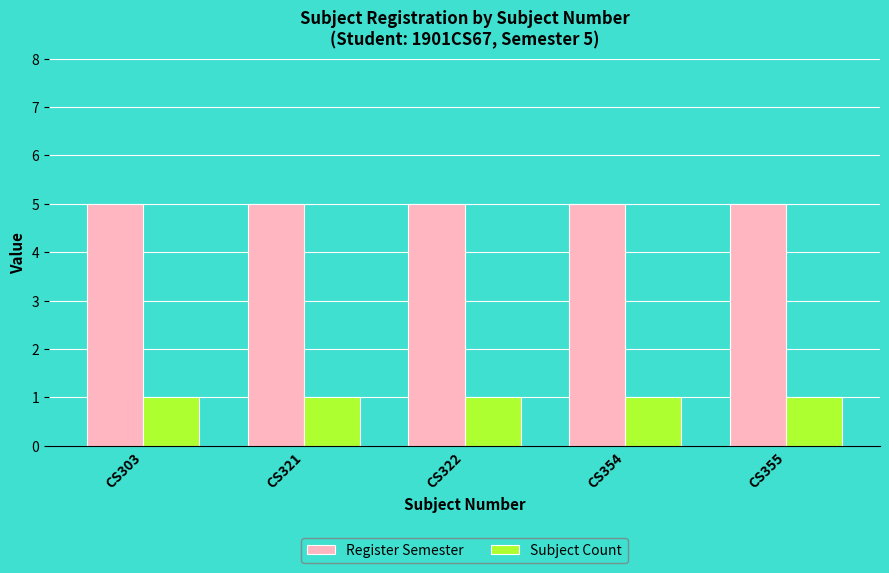

True or false: Register Semester has a value of 8 at CS354.

False